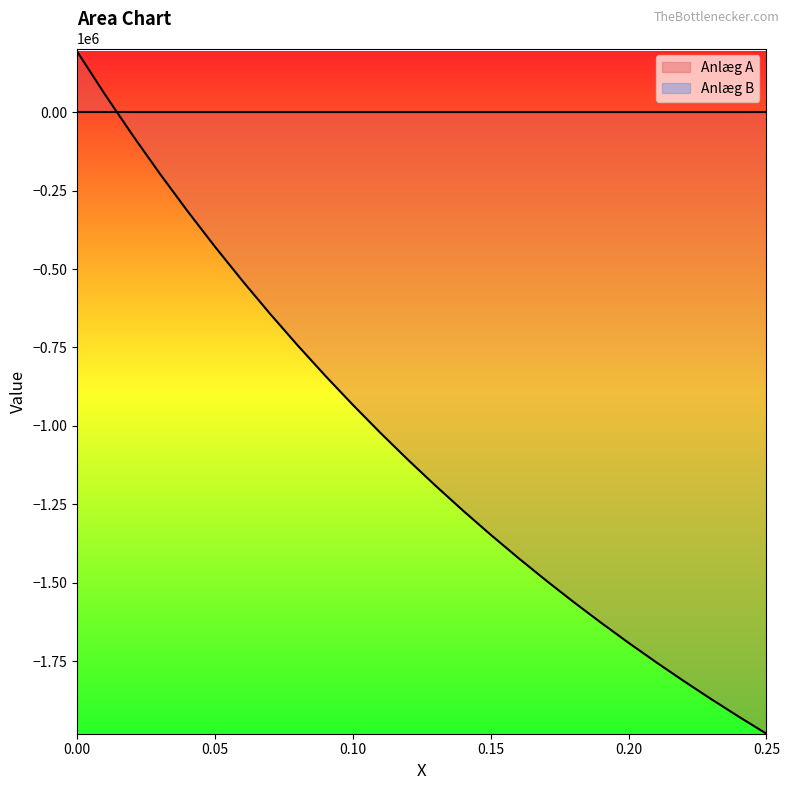

What is the smallest value displayed?

-1981688.3